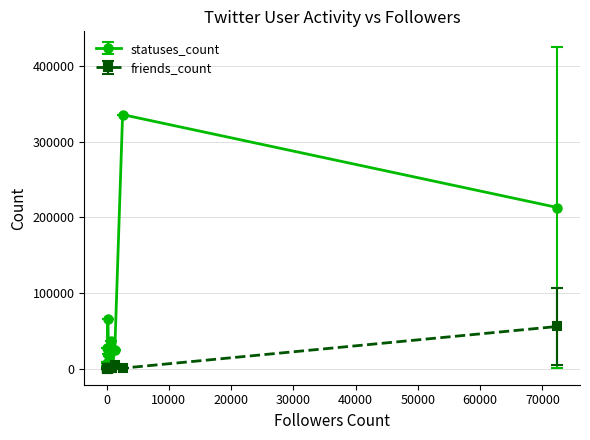

Rank the series by their maximum value, from lowest to highest.

friends_count, statuses_count